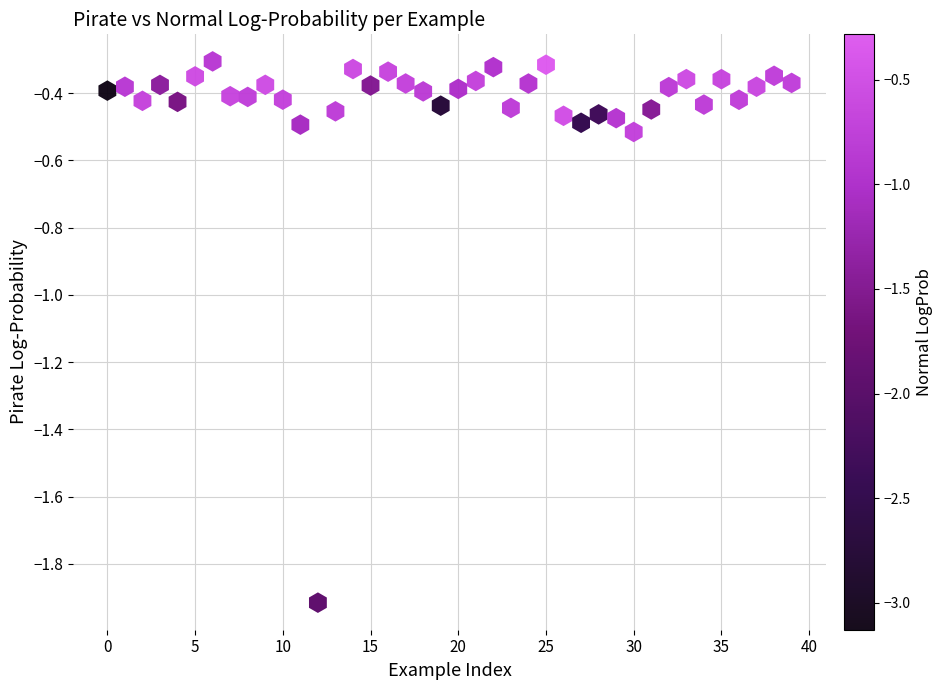

What is the range of Y values (max minus min)?

1.6